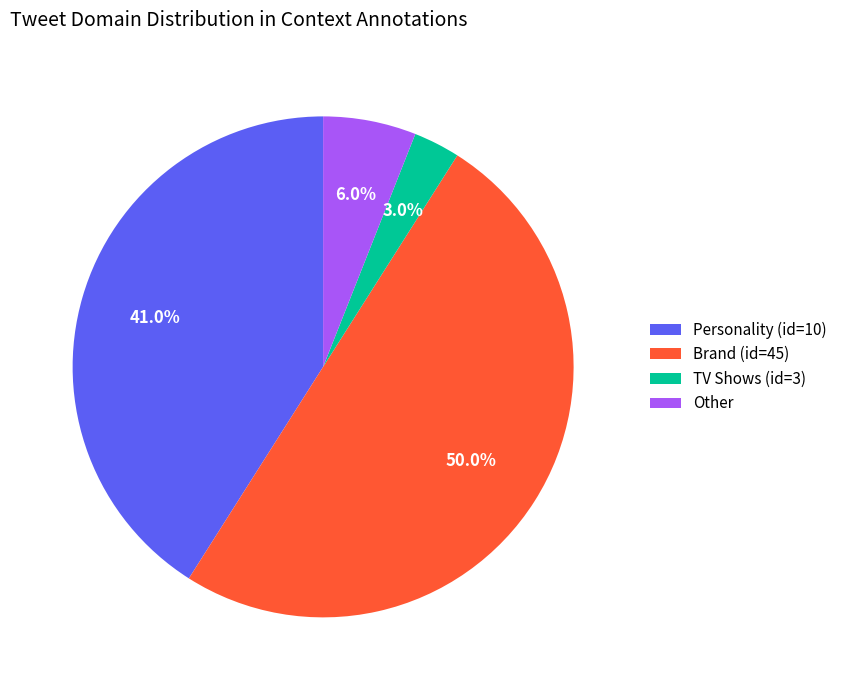

Is it true that Other is 19% of the pie?

False